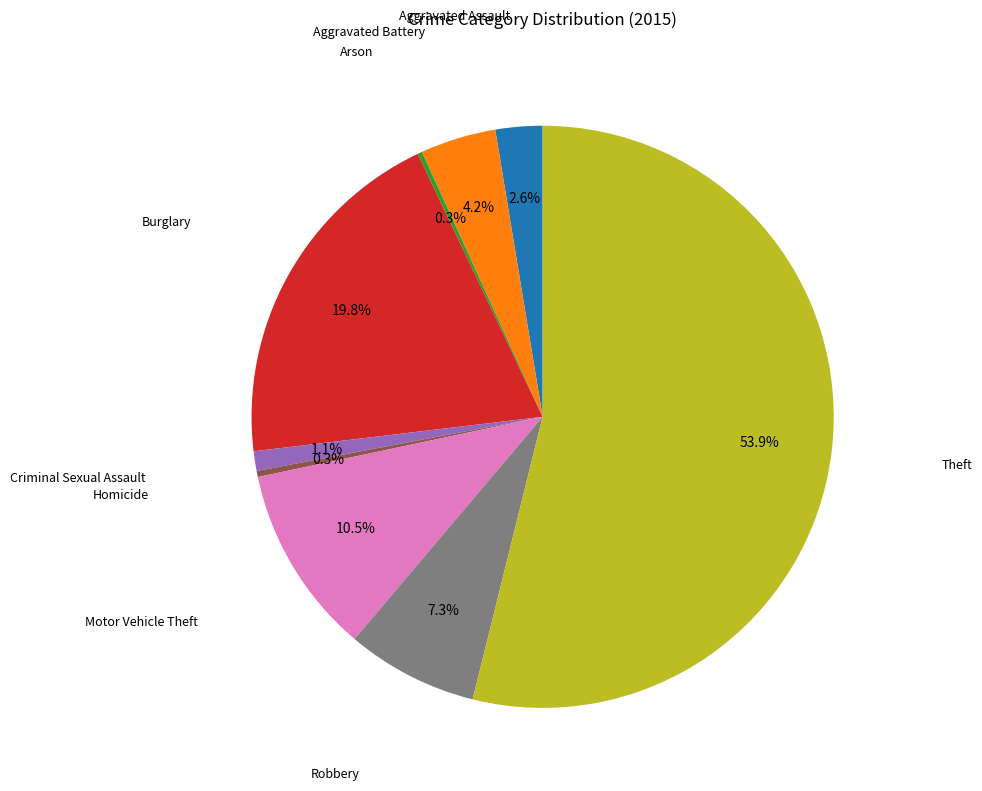

Does any single category account for the majority?

Yes